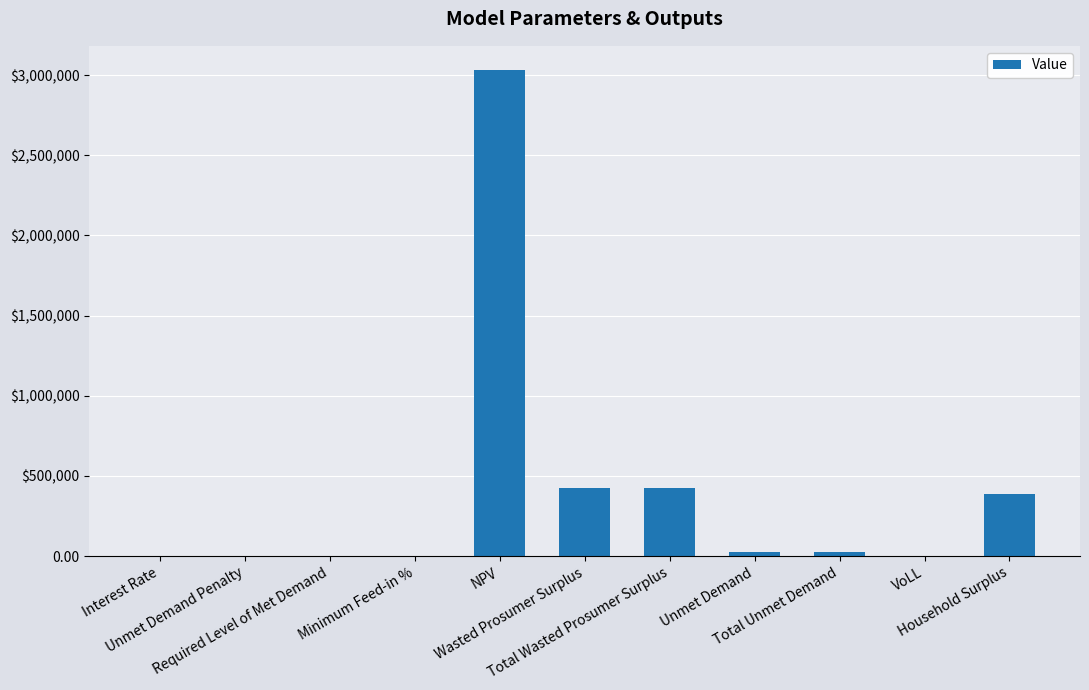

Reading left to right, what are all the values shown in this chart?

0.1	0.0	0.0	0.2	3031185.9	422024.9	422024.9	26735.4	26735.4	0.7	387337.5